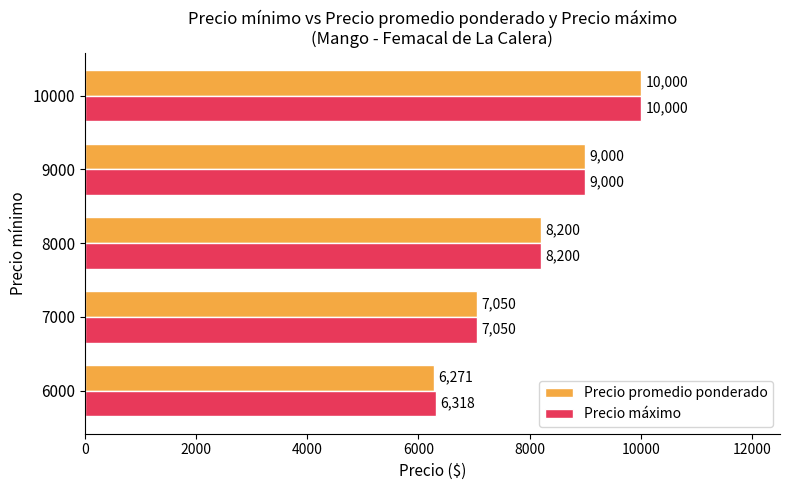

Which series has the largest total across all categories?

Precio máximo